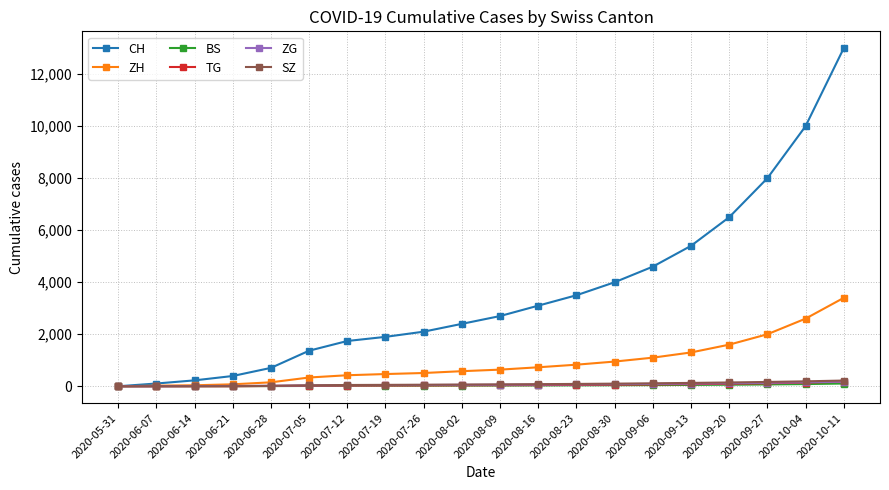

Does the chart display data point markers on the line(s)?

Yes